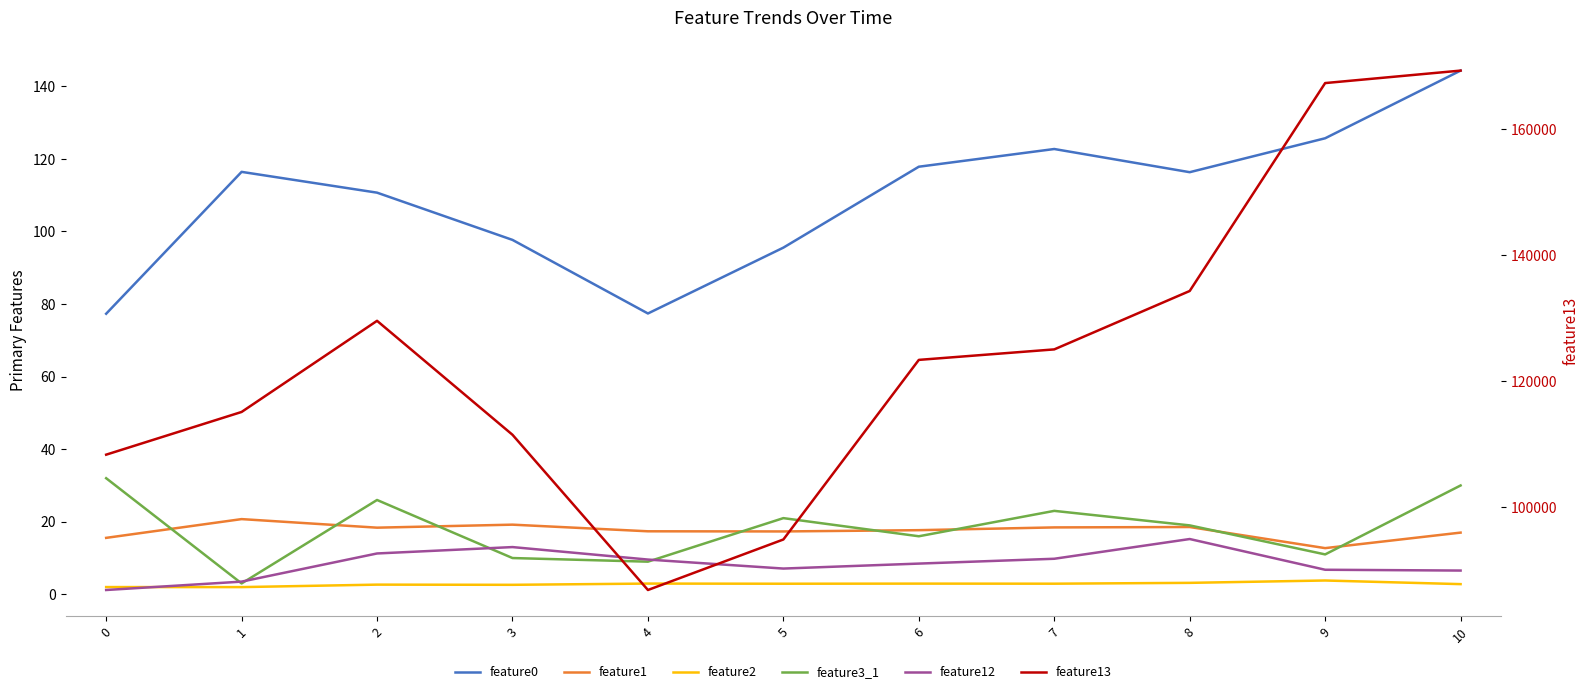

Which category has the lowest value in the feature1 series?

9